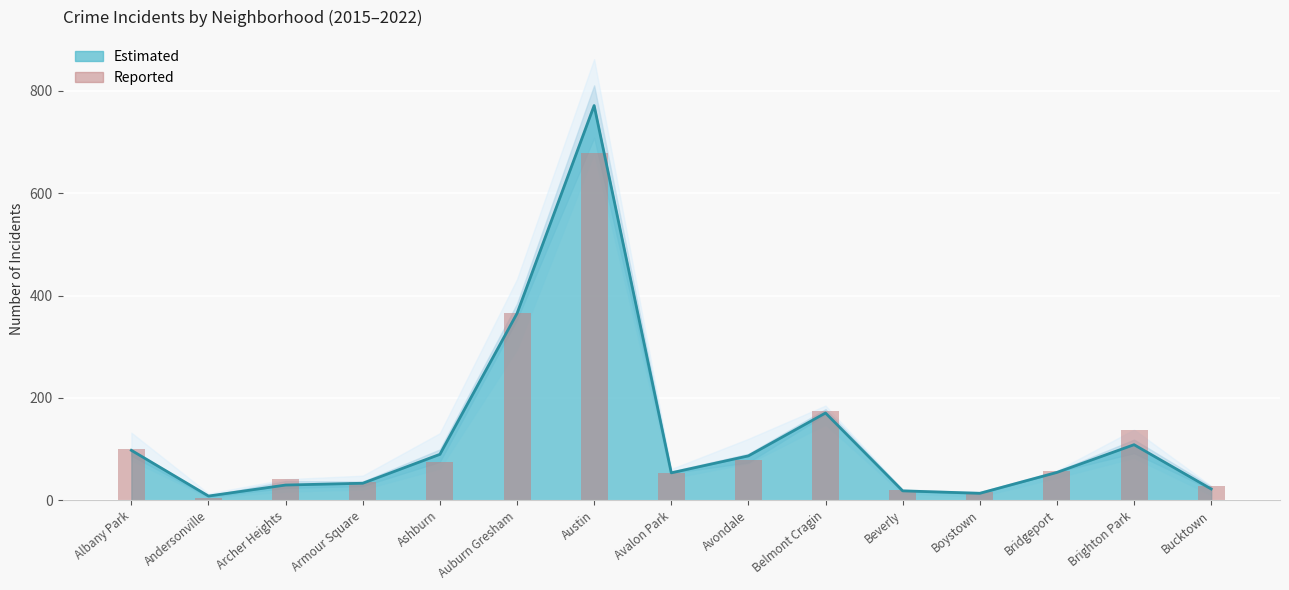

Reading left to right, what are all the values shown in this chart?

100	5	41	35	75	366	679	54	79	175	20	16	57	138	28